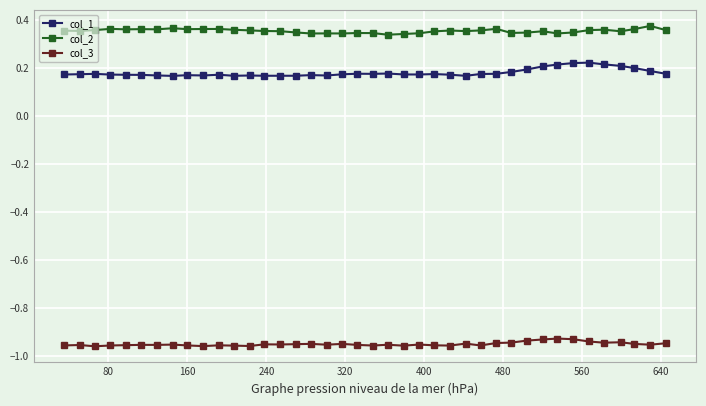

Does the chart display data point markers on the line(s)?

Yes